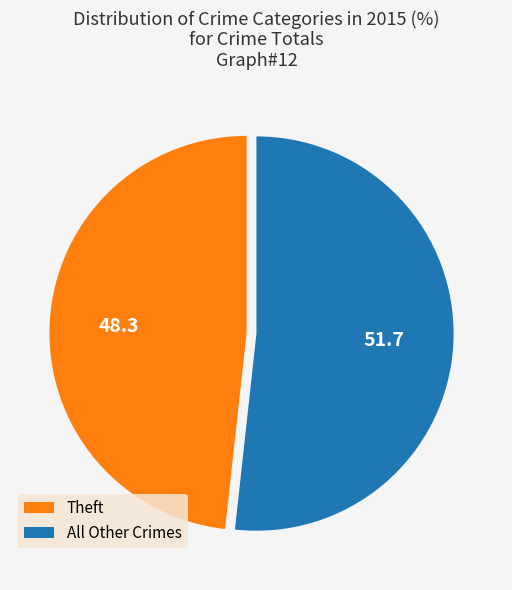

Is the sum of Theft and All Other Crimes greater than half?

Yes